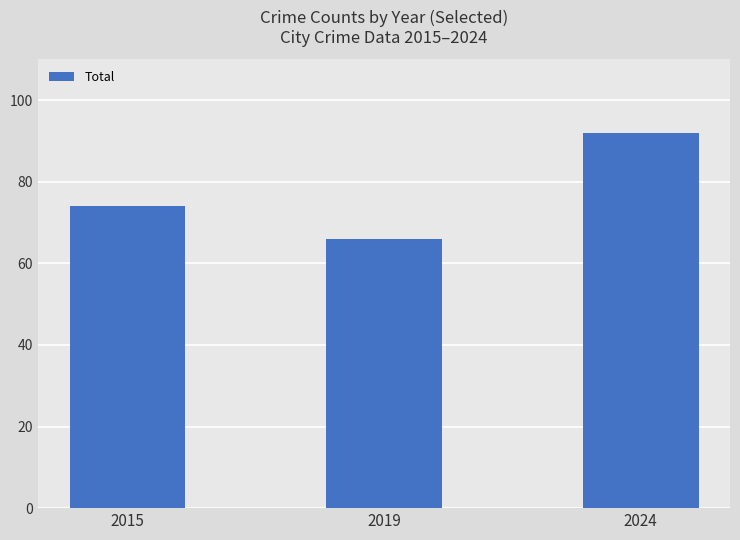

Are the bars grouped side by side (vs. stacked)?

No